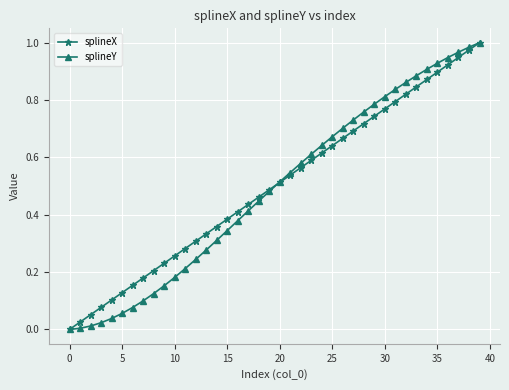

What are all the series names shown in the legend?

splineX, splineY